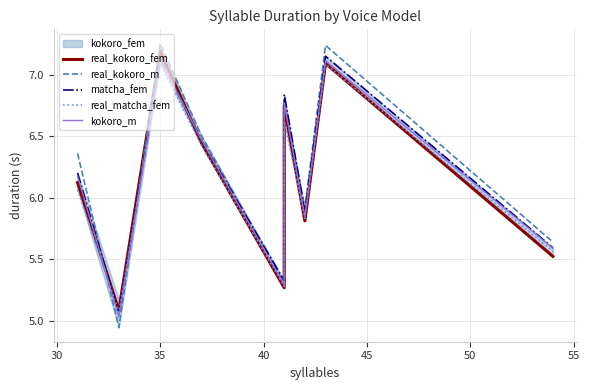

What is the smallest value displayed?

4.9